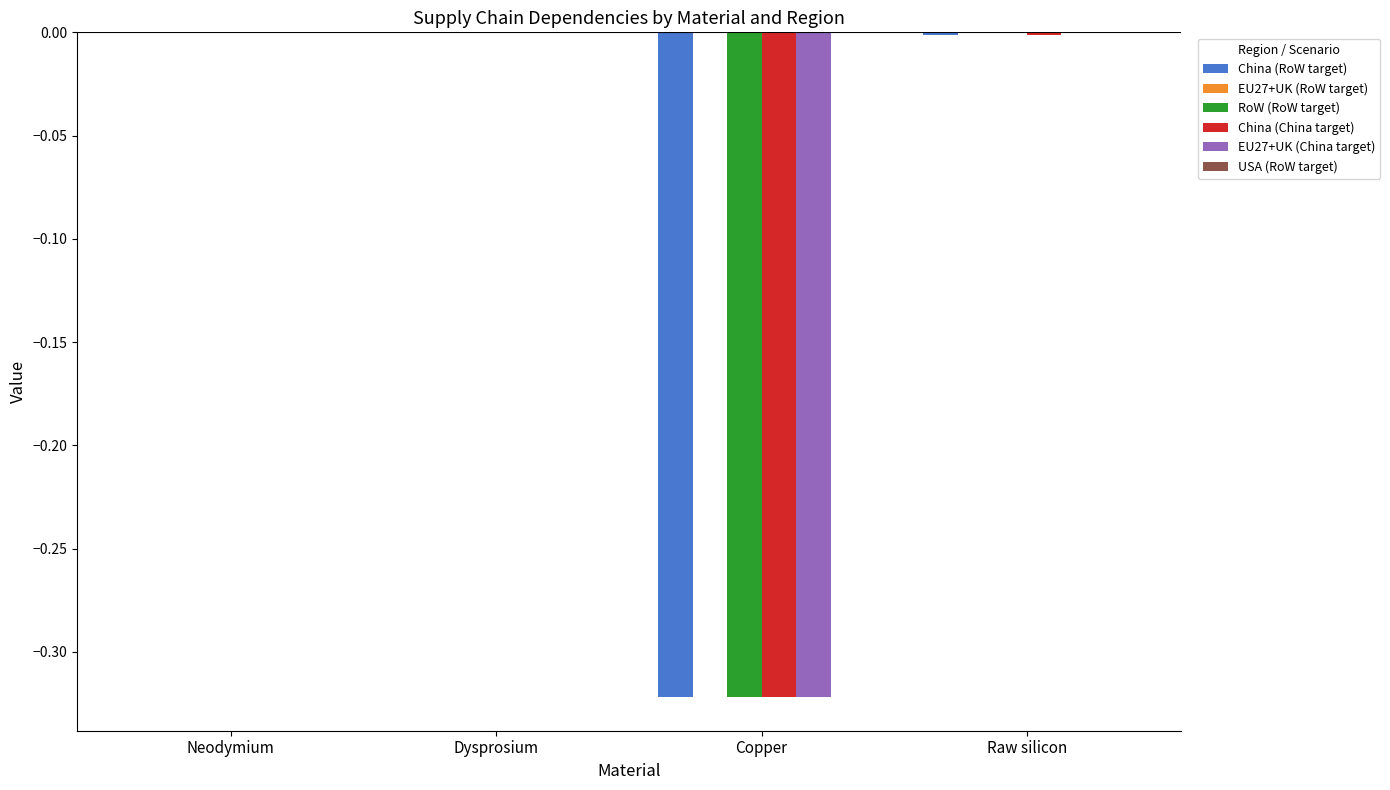

Is the value of EU27+UK (China target) at Raw silicon greater than the value of China (China target) at Copper?

Yes